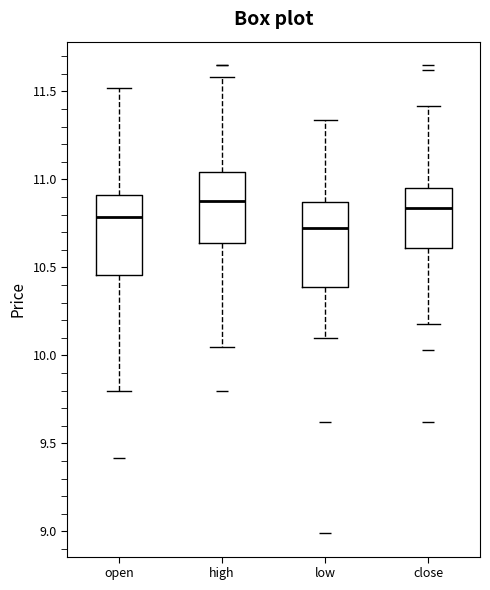

Reading left to right, read every box against the y-axis: the position of its median line, the range the box covers, and the ends of its whiskers. The values are not printed on the chart, so give them approximately, as read against the axis.

open: median 10.80, box 10.45 to 10.90, whiskers 9.80 to 11.50
high: median 10.90, box 10.65 to 11.05, whiskers 10.05 to 11.60
low: median 10.75, box 10.40 to 10.85, whiskers 10.10 to 11.35
close: median 10.85, box 10.60 to 10.95, whiskers 10.20 to 11.40